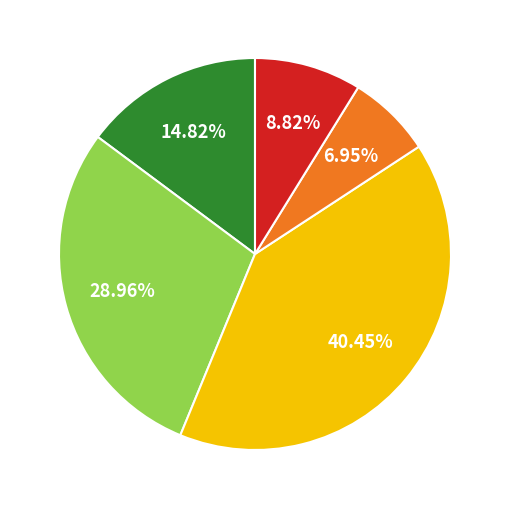

Is there a majority slice in this chart?

No